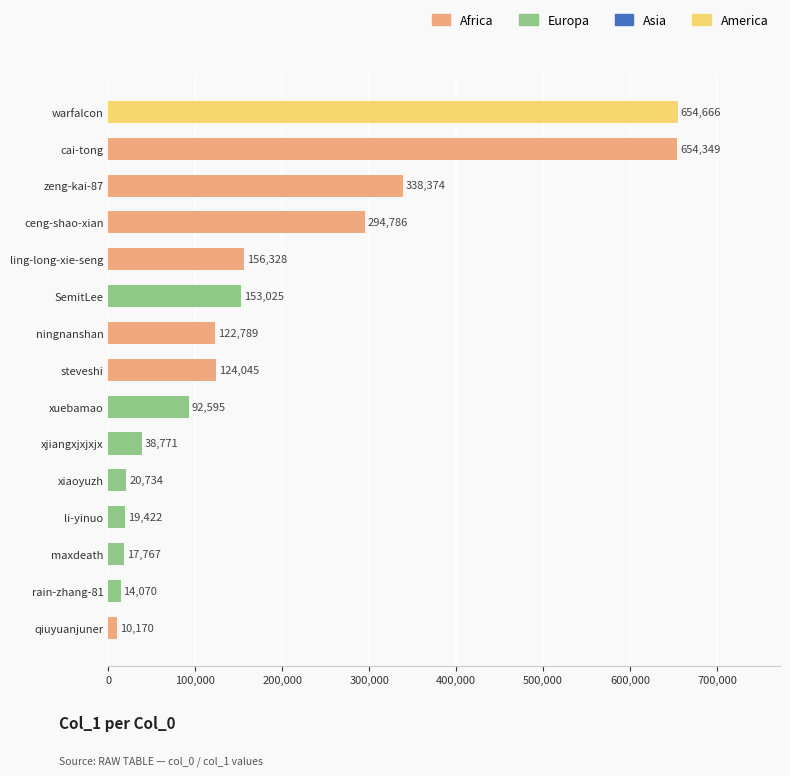

How many data points are less than 122789?

7